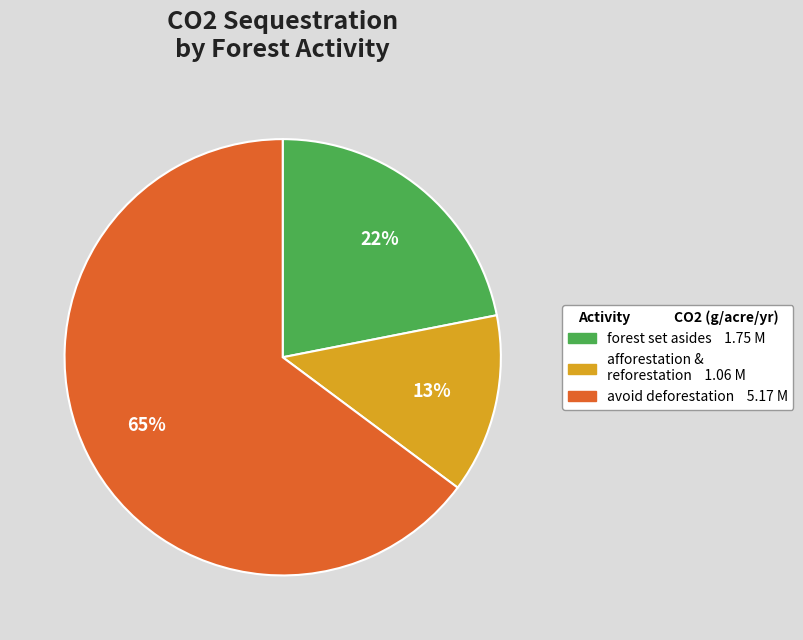

How many segments does this pie chart have?

3